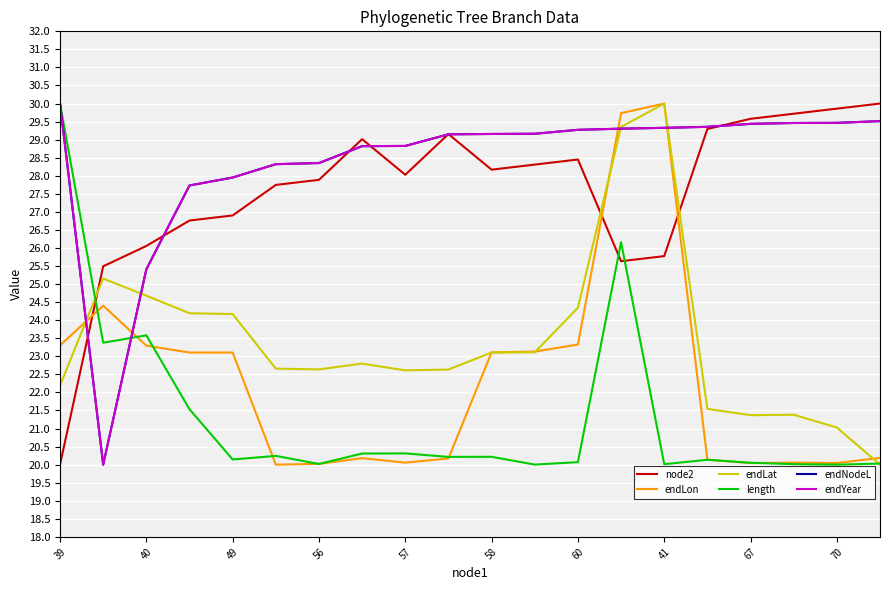

What is the difference between the maximum and minimum values in the endYear series?

10.0